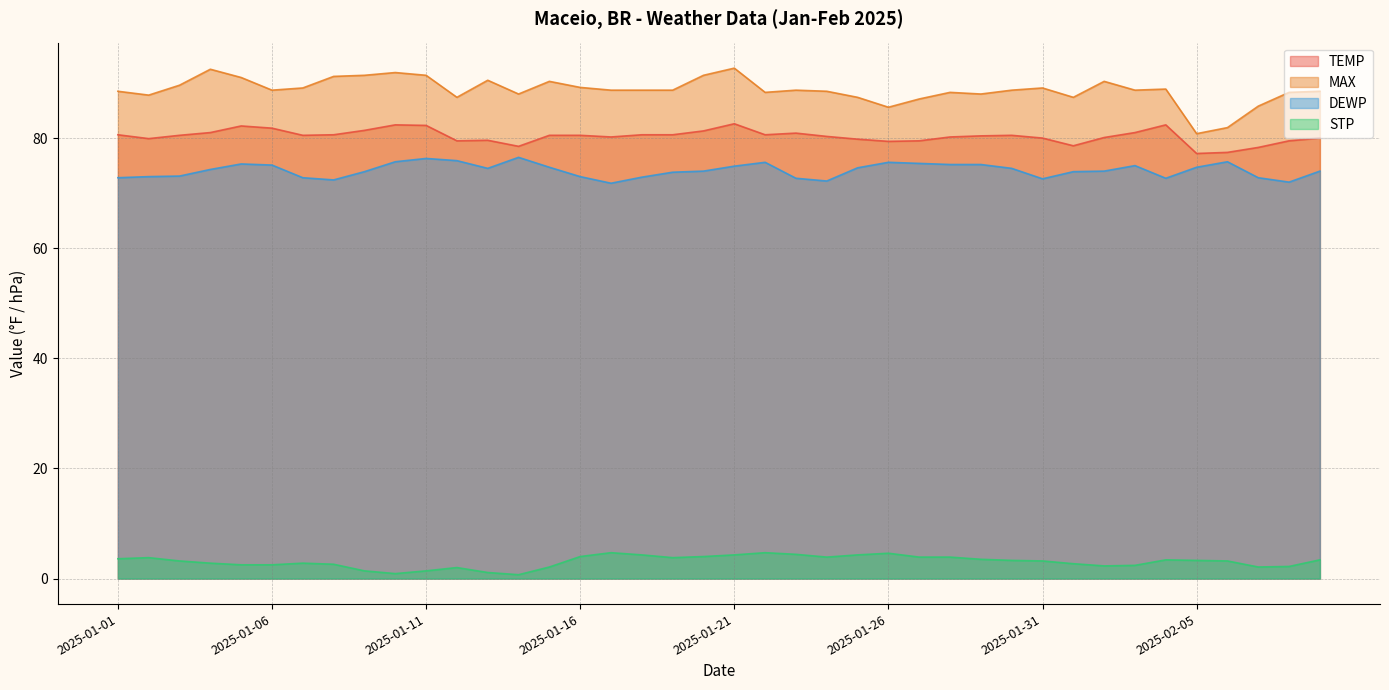

At which label does MAX first exceed 88?

2025-01-01